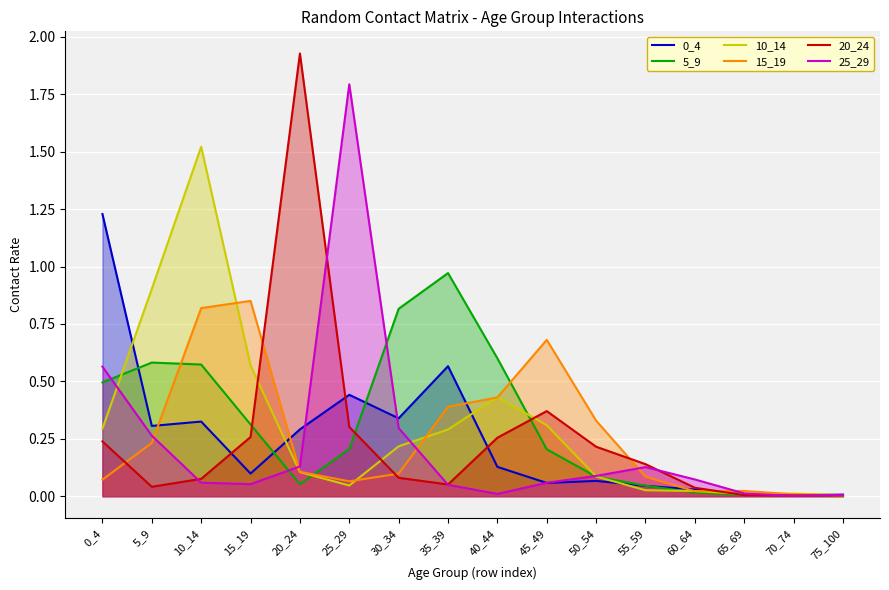

Read the 25_29 value at 60_64.

0.1